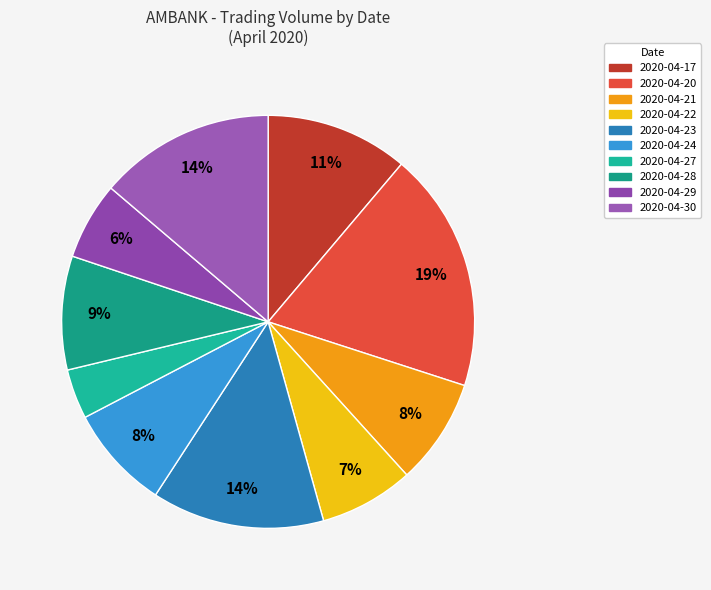

How many segments does this pie chart have?

10